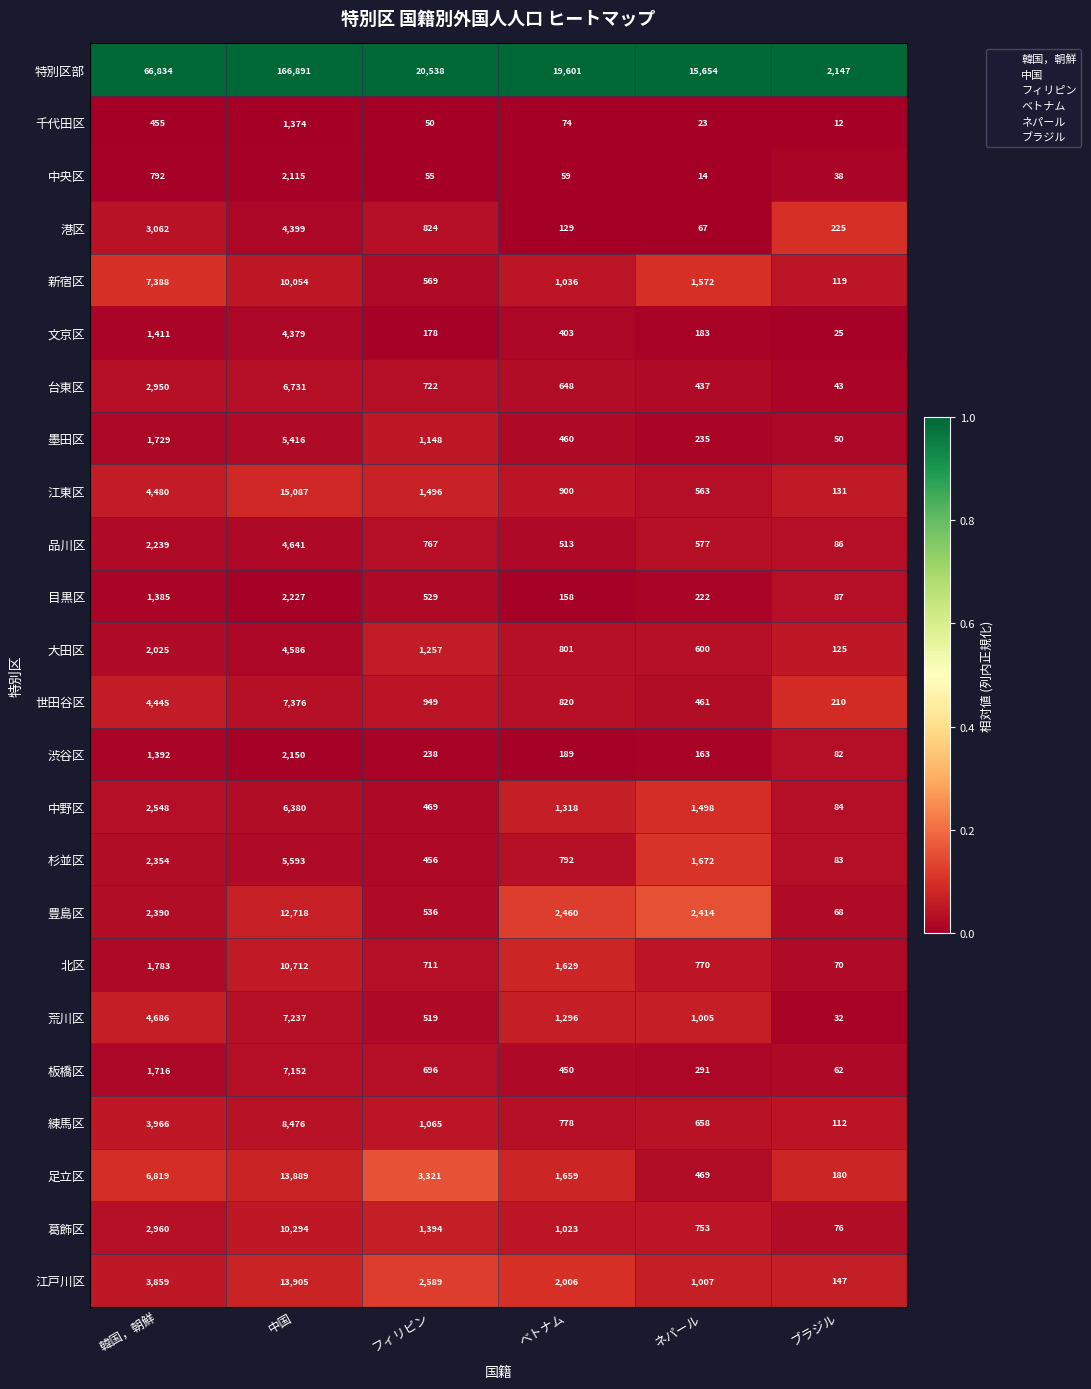

Is it true that 新宿区 equals 251 at ベトナム?

False